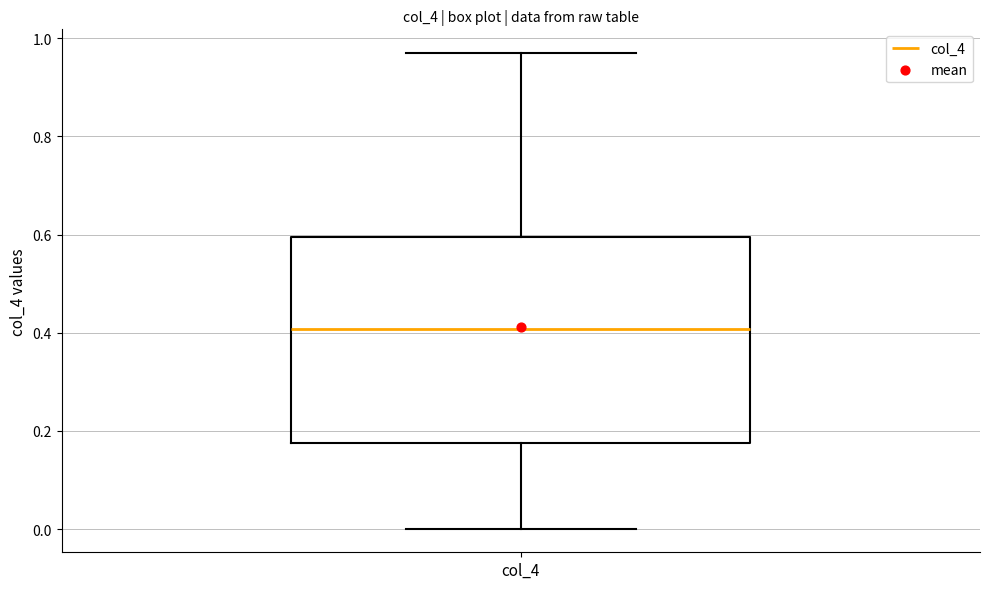

Read this box plot against the y-axis: the position of the median line, the range covered by the box, and the ends of both whiskers. The values are not printed on the chart, so give them approximately, as read against the axis.

median 0.40, box 0.18 to 0.60, whiskers 0.00 to 0.96